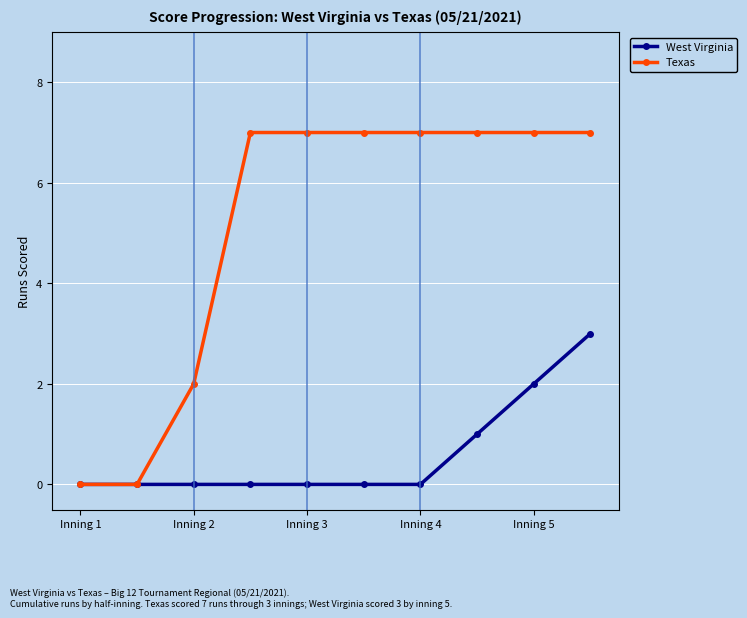

What is the value of the Texas point at the 5th from the left?

7